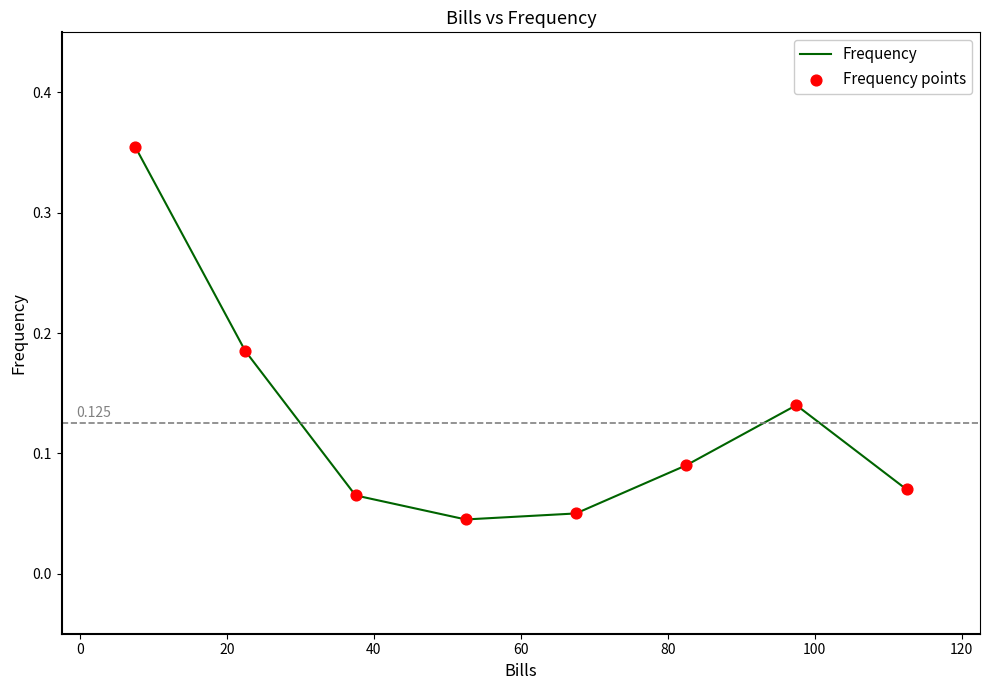

True or false: the data has more than 1 interior local peaks.

False